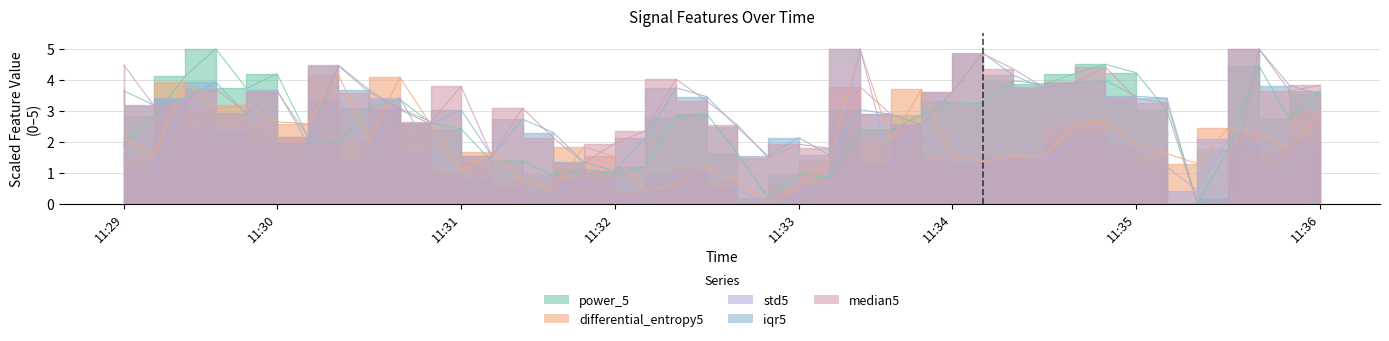

What is the maximum value shown in the chart?

5.0